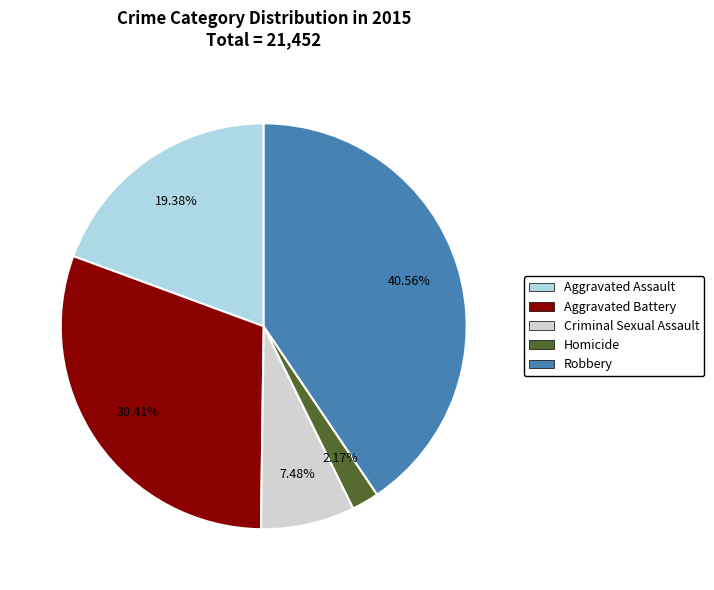

How many segments does this pie chart have?

5